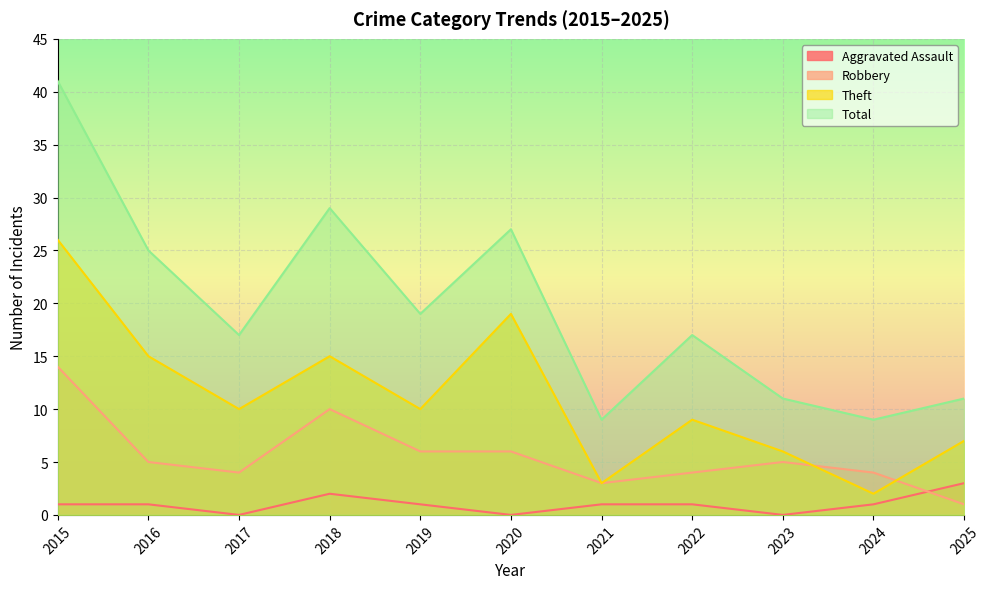

What is the total value across all series at 2019?

36